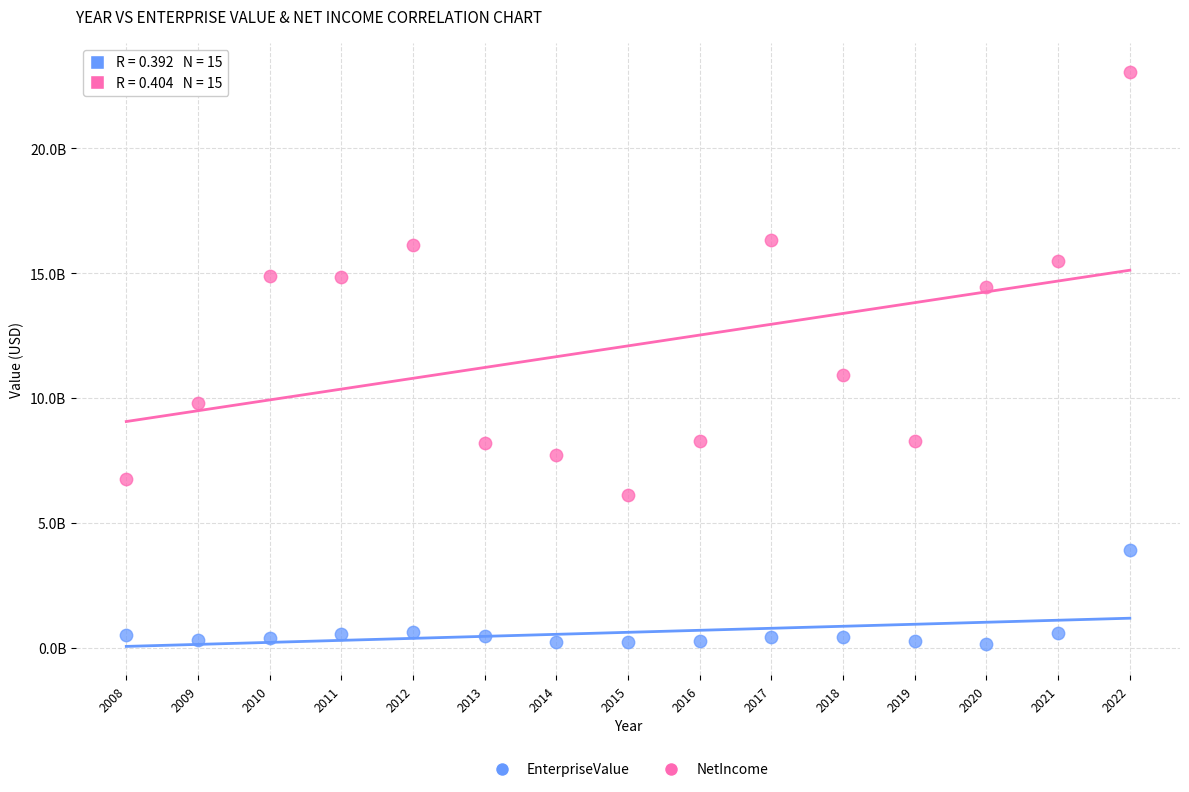

What are all the series names shown in the legend?

EnterpriseValue, NetIncome